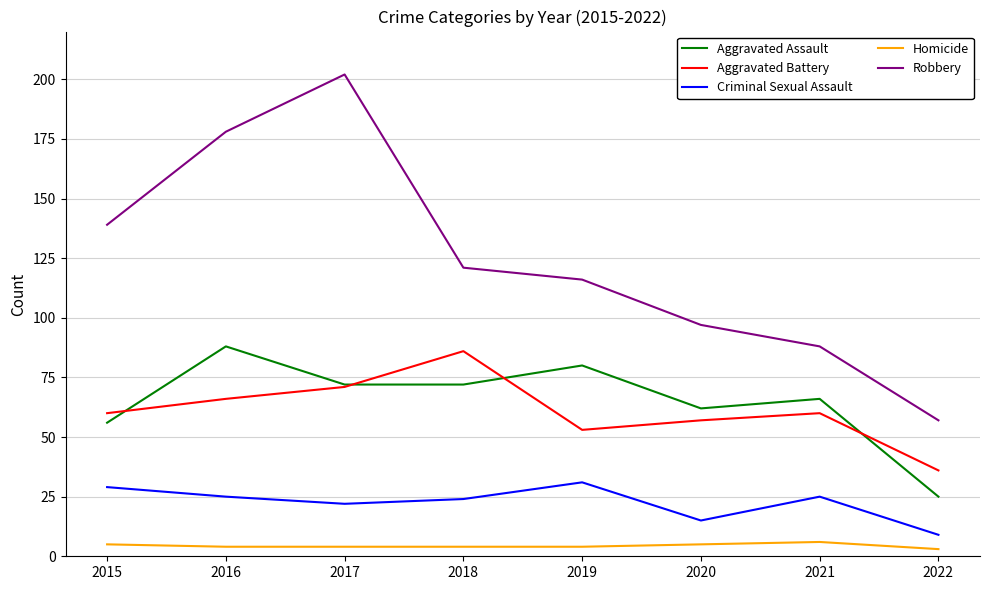

Which series has the largest range (max minus min)?

Robbery